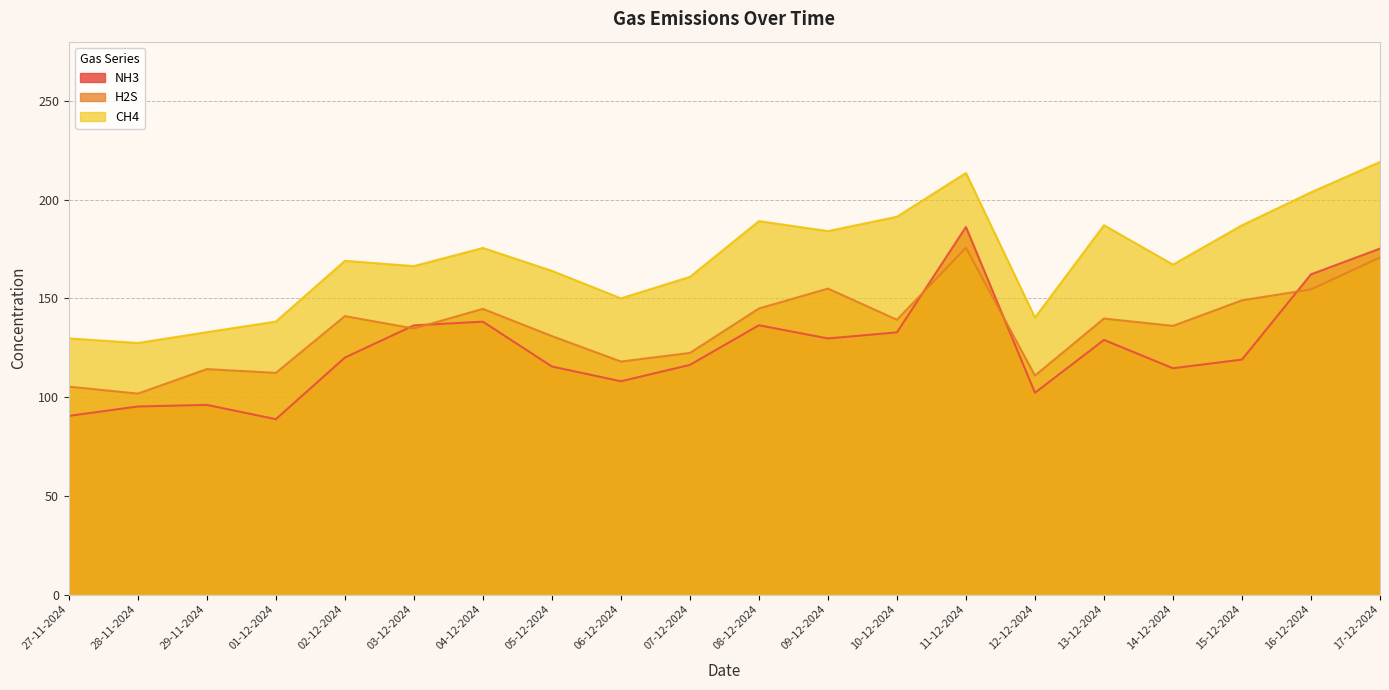

How many interior local peaks does the NH3 series have?

5